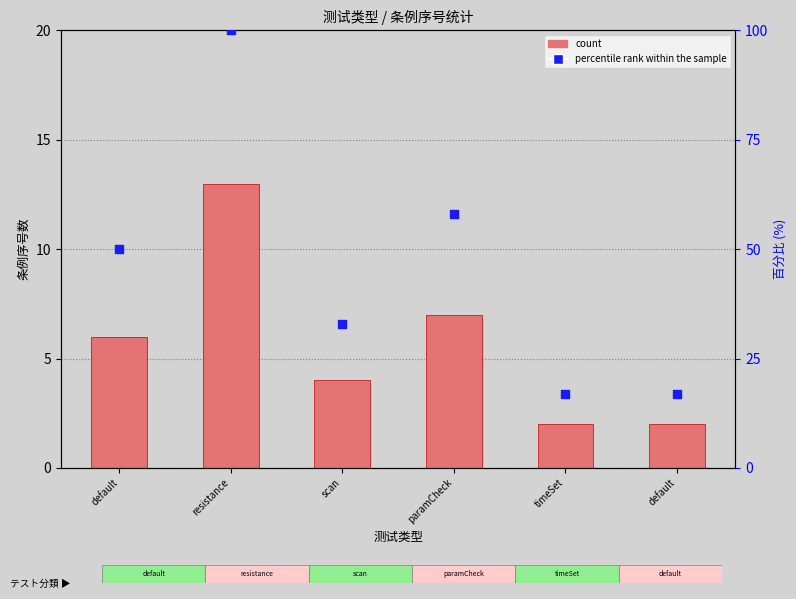

Is the value of percentile rank within the sample at paramCheck greater than the value of count at timeSet?

Yes